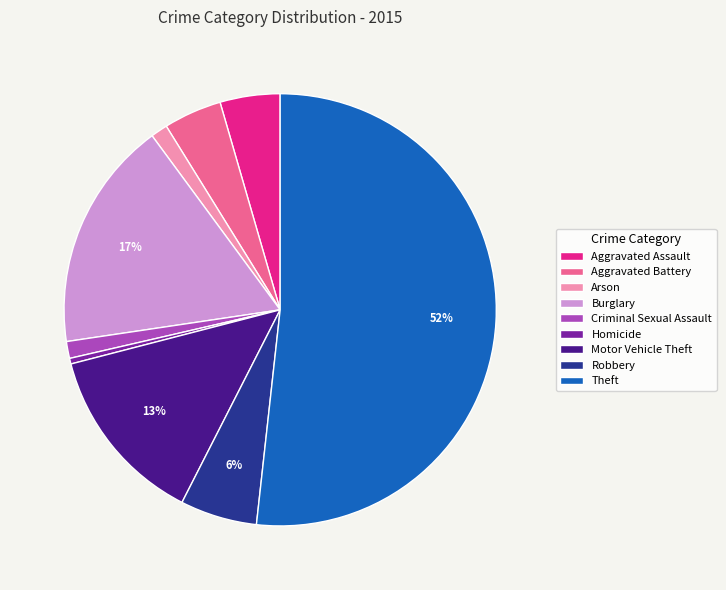

Which slice is the largest?

Theft